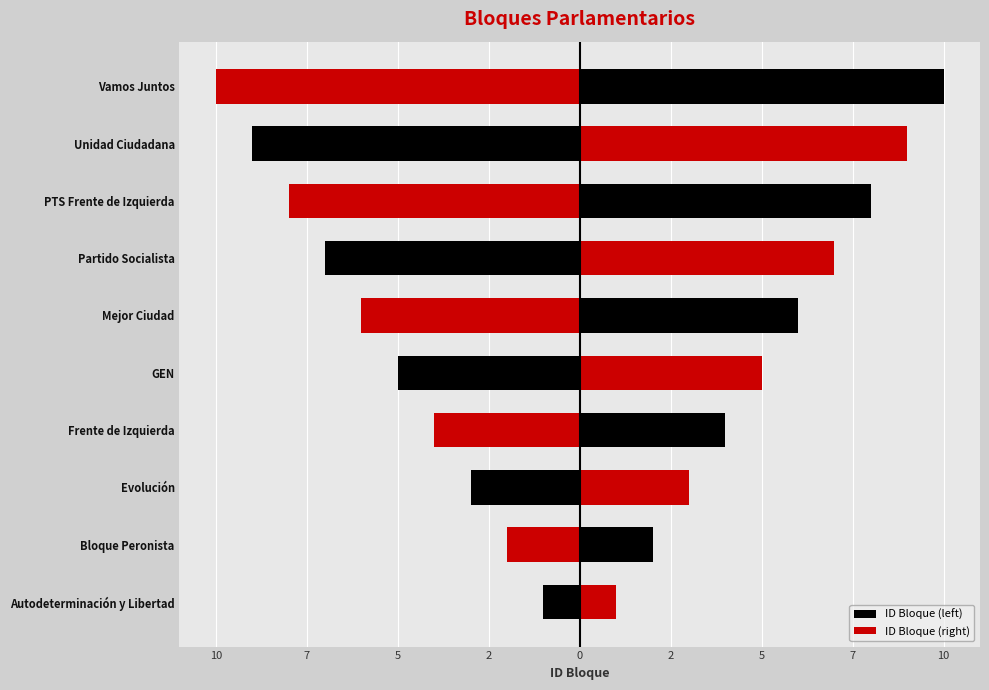

True or false: ID Bloque (right) has a value of 4 at Frente de Izquierda.

True